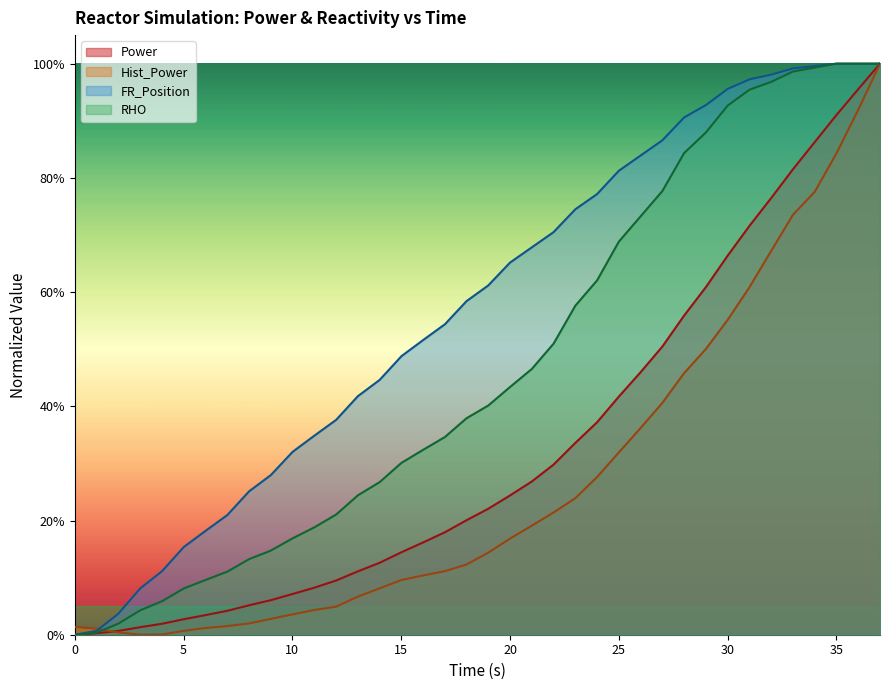

True or false: RHO and Hist_Power intersect in this chart.

True